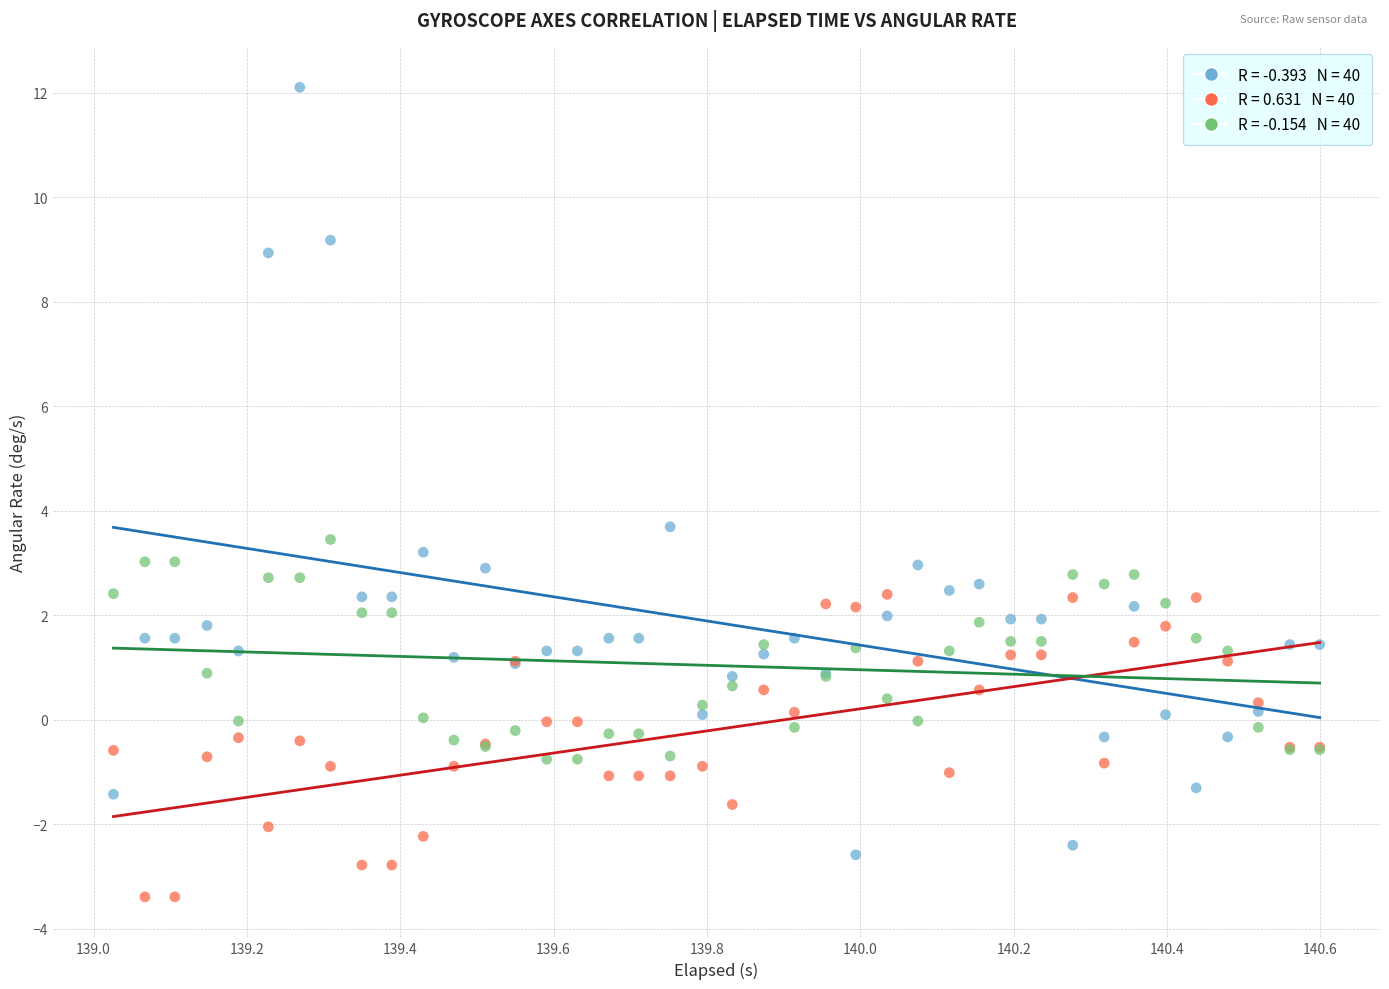

Across all series, what Y value is closest to 4?

3.7